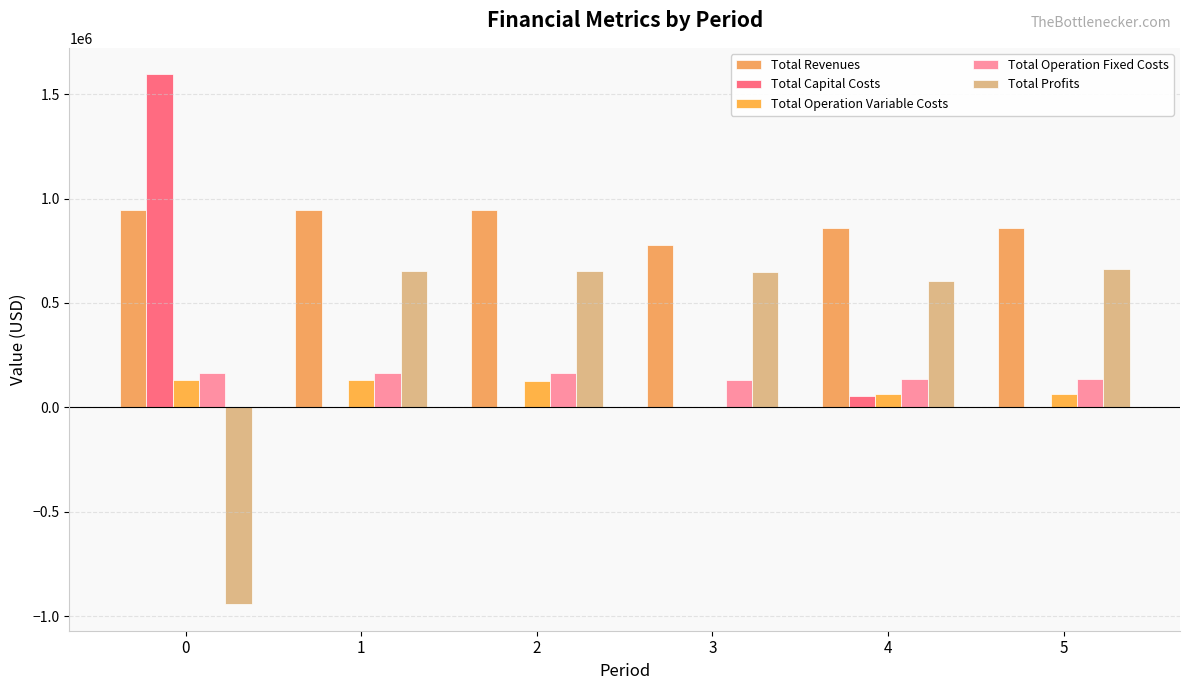

Are the bars grouped side by side (vs. stacked)?

Yes